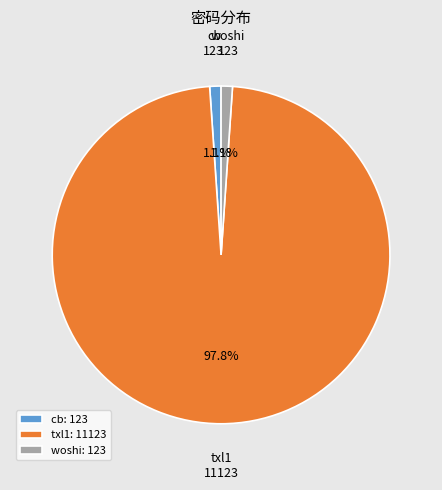

Do cb and txl1 together represent more than half of the pie?

Yes